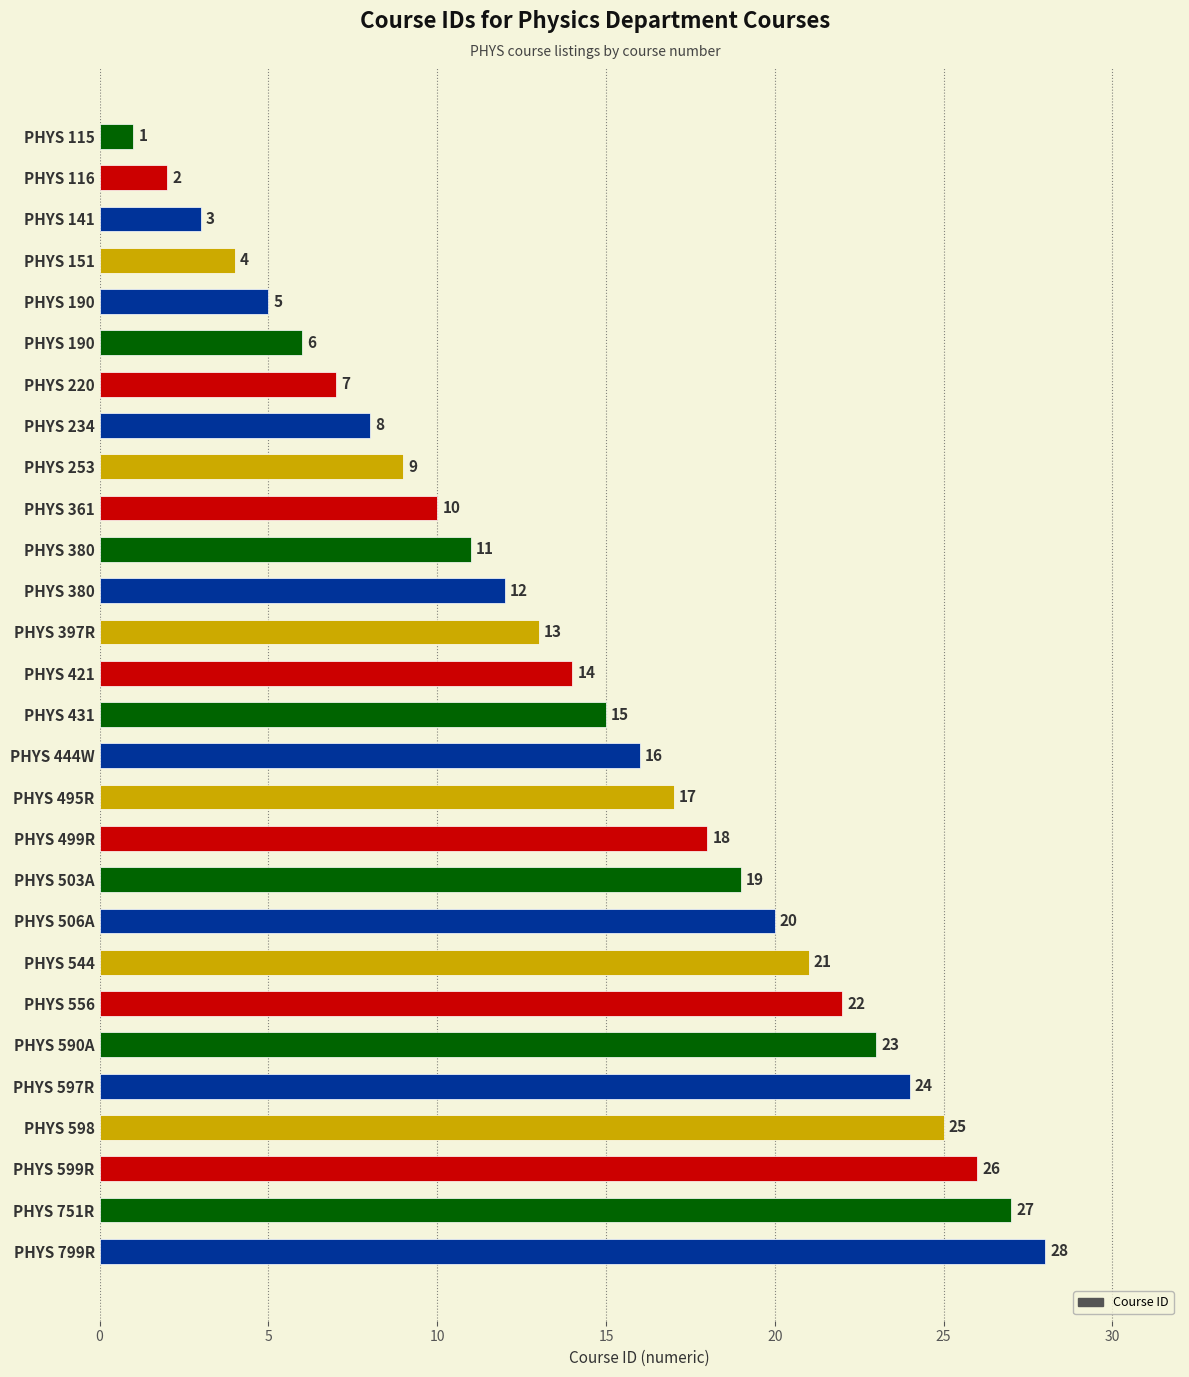

How many data points are less than 15?

14